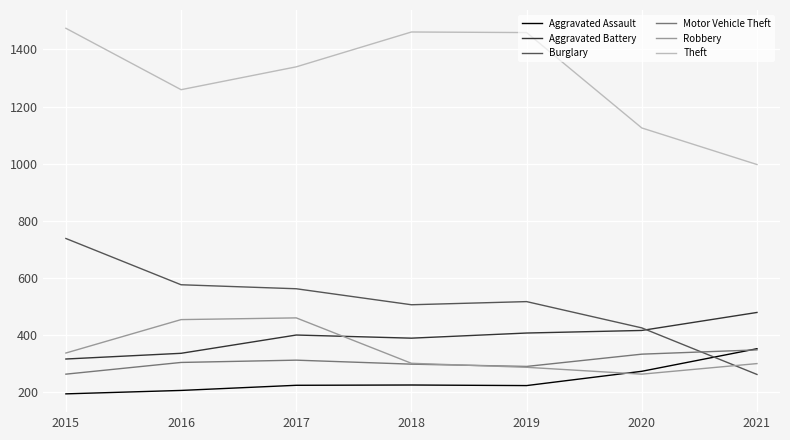

What is the total value across all series at 2019?

3183